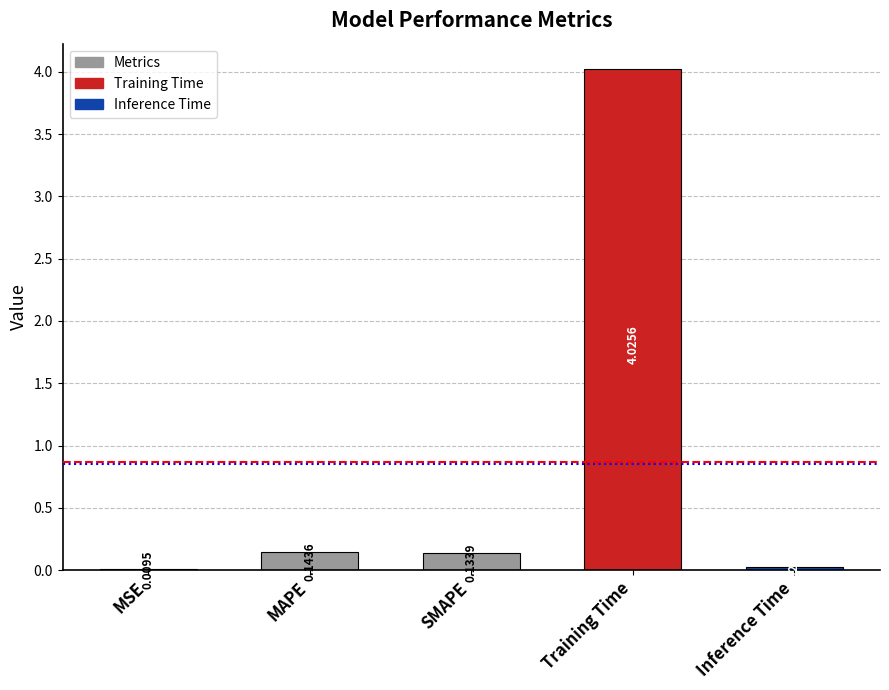

At which label is the value closest to 2?

MAPE